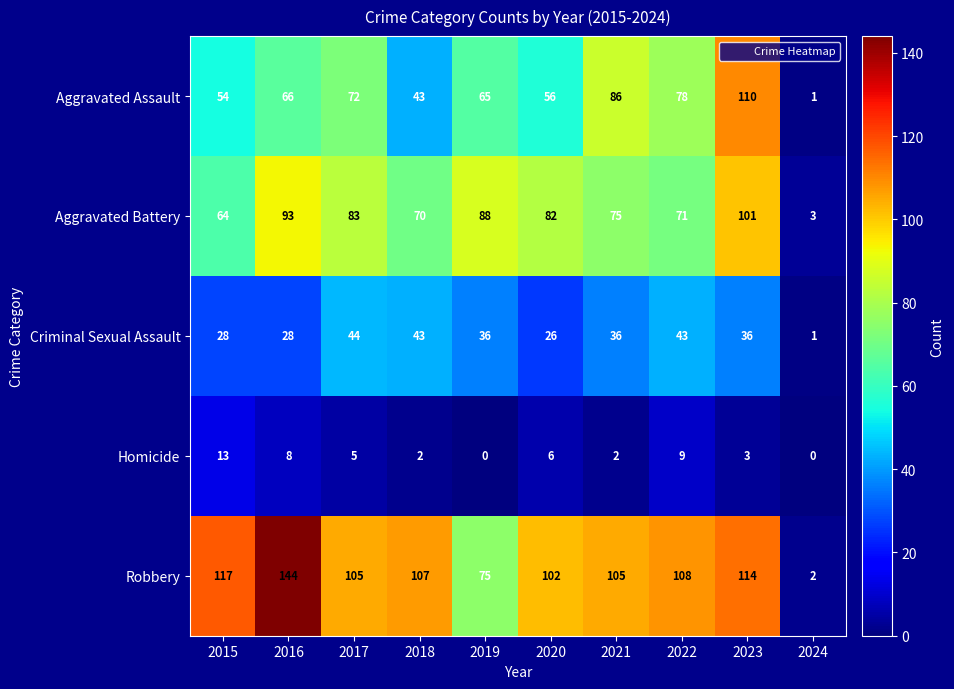

What is the total value across all series at 2022?

309